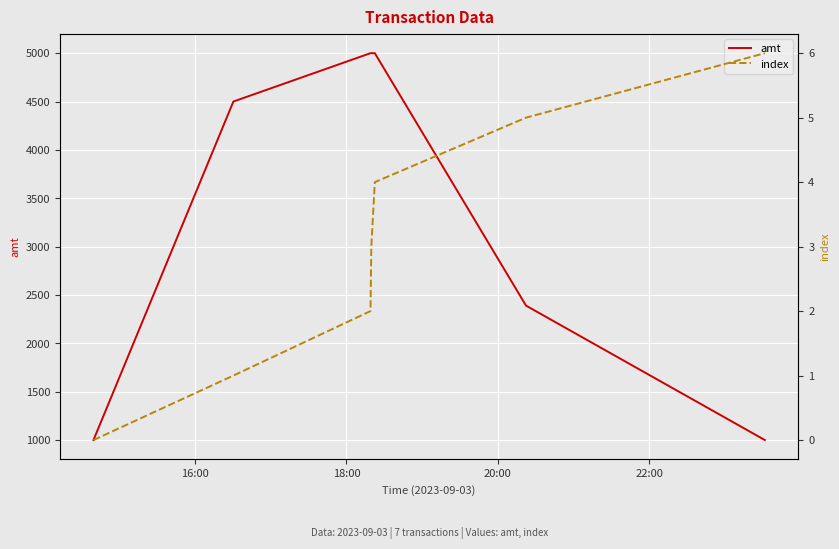

What is the maximum value shown in the chart?

5000